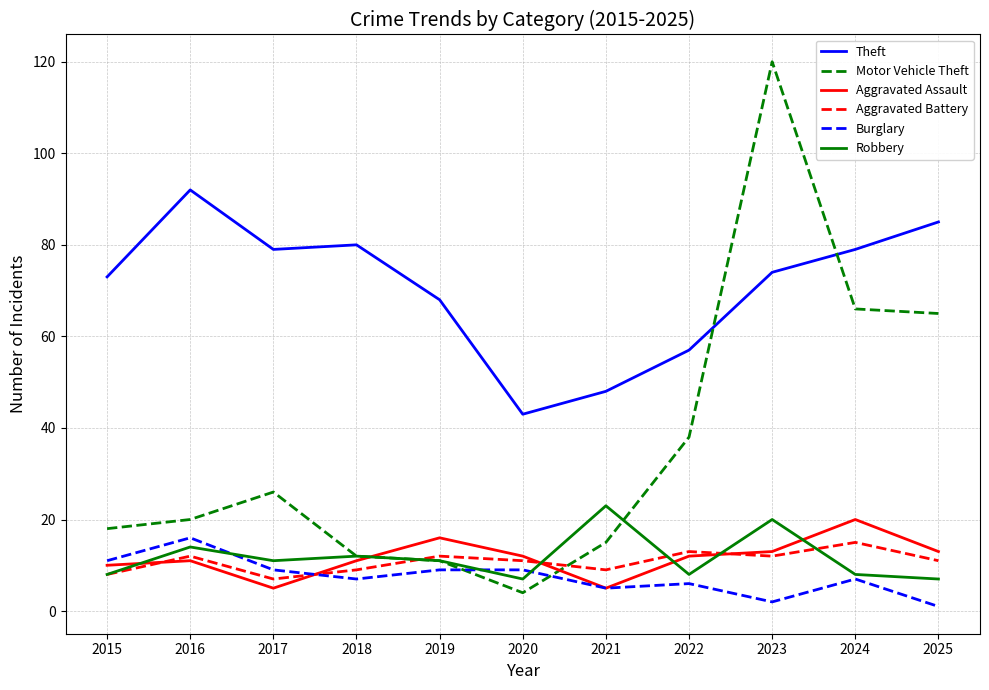

What is the maximum value shown in the chart?

120